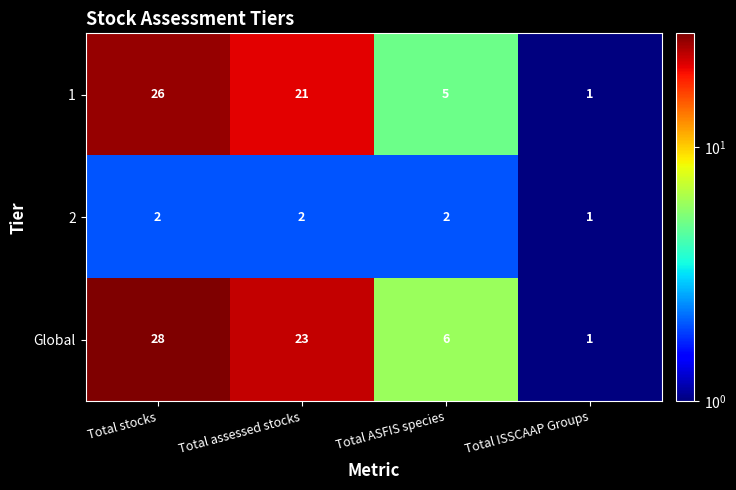

Reading left to right, what are all the values shown in this chart?

1: 26	21	5	1
2: 2	2	2	1
Global: 28	23	6	1